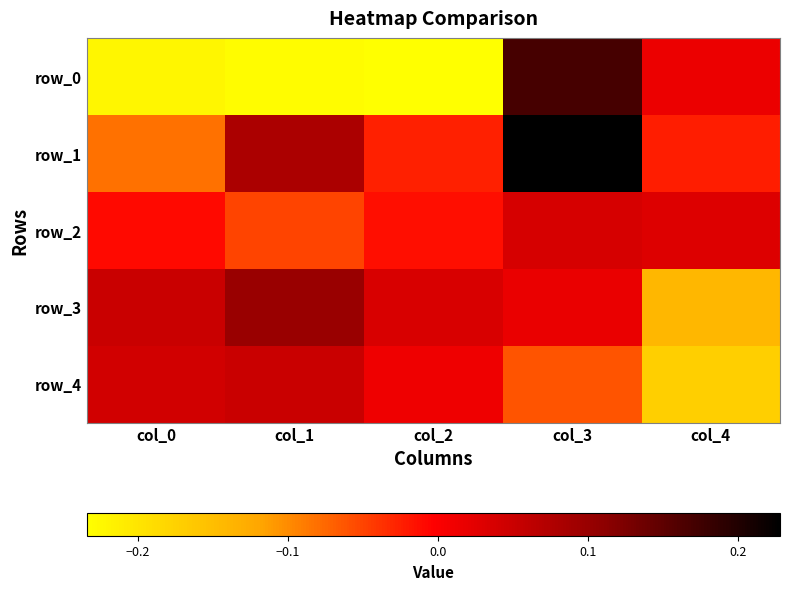

What is the total value across all series at col_0?

-0.2